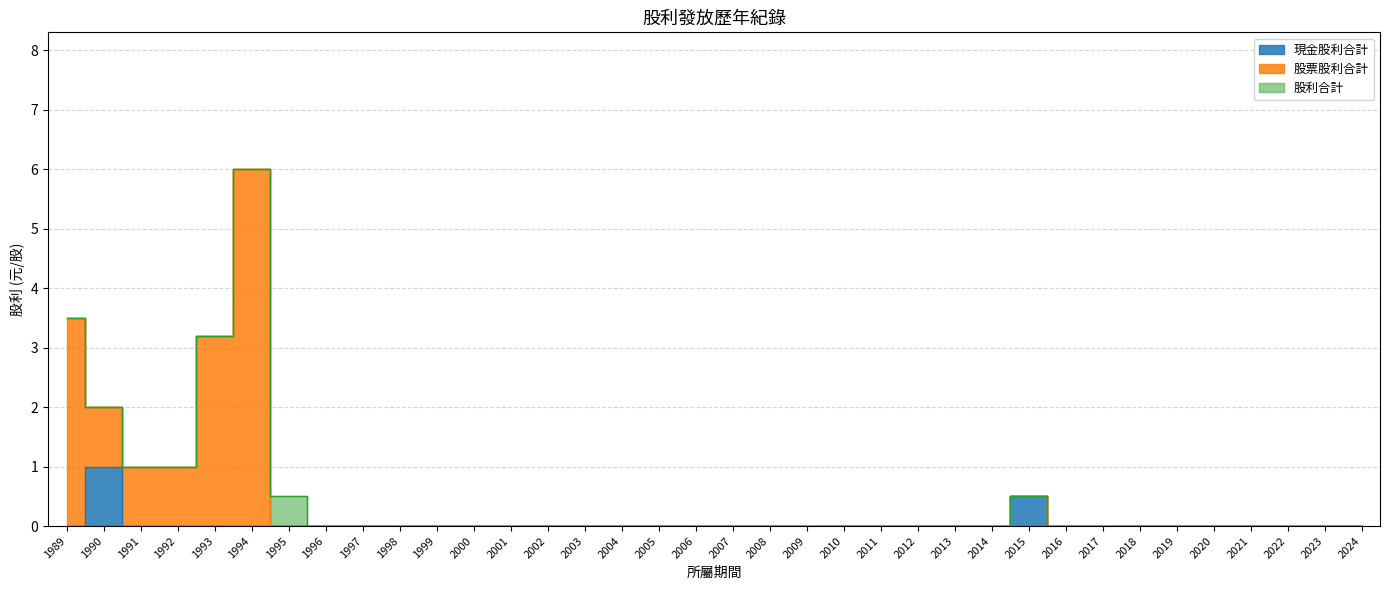

Reading right to left, extract all data points from this chart.

現金股利合計: 2024=0.0	2023=0.0	2022=0.0	2021=0.0	2020=0.0	2019=0.0	2018=0.0	2017=0.0	2016=0.0	2015=0.5	2014=0.0	2013=0.0	2012=0.0	2011=0.0	2010=0.0	2009=0.0	2008=0.0	2007=0.0	2006=0.0	2005=0.0	2004=0.0	2003=0.0	2002=0.0	2001=0.0	2000=0.0	1999=0.0	1998=0.0	1997=0.0	1996=0.0	1995=0.0	1994=0.0	1993=0.0	1992=0.0	1991=0.0	1990=1.0	1989=0.0
股票股利合計: 2024=0.0	2023=0.0	2022=0.0	2021=0.0	2020=0.0	2019=0.0	2018=0.0	2017=0.0	2016=0.0	2015=0.5	2014=0.0	2013=0.0	2012=0.0	2011=0.0	2010=0.0	2009=0.0	2008=0.0	2007=0.0	2006=0.0	2005=0.0	2004=0.0	2003=0.0	2002=0.0	2001=0.0	2000=0.0	1999=0.0	1998=0.0	1997=0.0	1996=0.0	1995=0.0	1994=6.0	1993=3.2	1992=1.0	1991=1.0	1990=2.0	1989=3.5
股利合計: 2024=0.0	2023=0.0	2022=0.0	2021=0.0	2020=0.0	2019=0.0	2018=0.0	2017=0.0	2016=0.0	2015=0.5	2014=0.0	2013=0.0	2012=0.0	2011=0.0	2010=0.0	2009=0.0	2008=0.0	2007=0.0	2006=0.0	2005=0.0	2004=0.0	2003=0.0	2002=0.0	2001=0.0	2000=0.0	1999=0.0	1998=0.0	1997=0.0	1996=0.0	1995=0.5	1994=6.0	1993=3.2	1992=1.0	1991=1.0	1990=2.0	1989=3.5